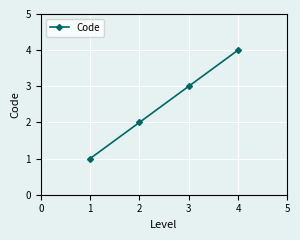

What is the value of the 3rd point from the left?

3